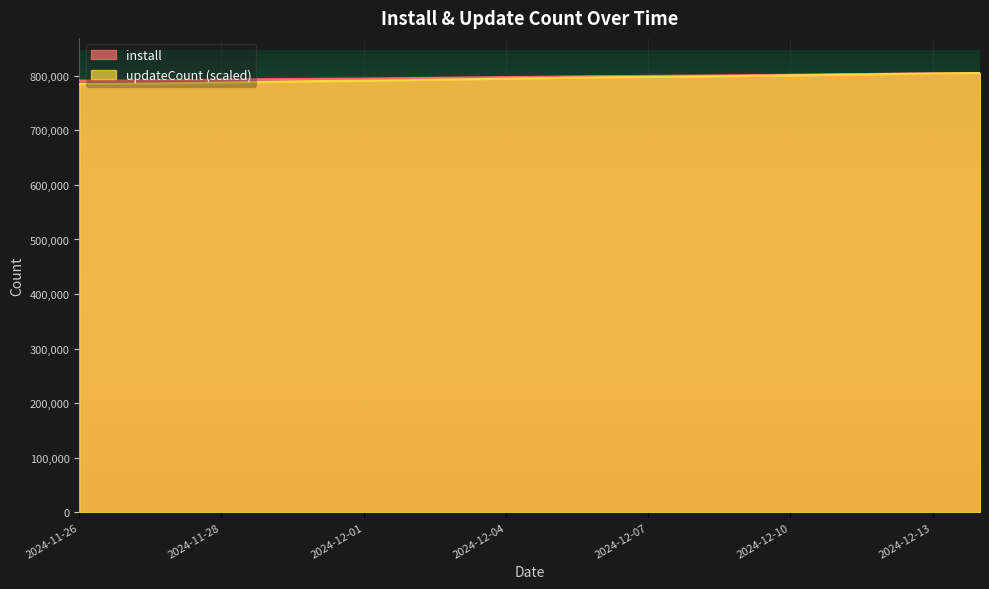

What is the minimum value shown in the chart?

785167.4